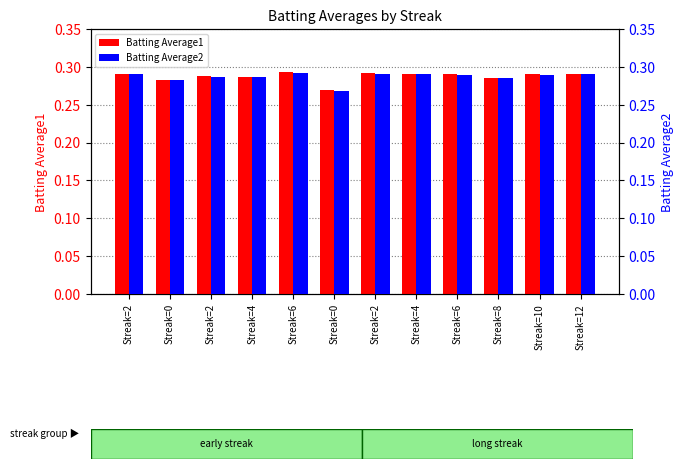

Which series changed the most between Streak=0 and Streak=2?

Batting Average1